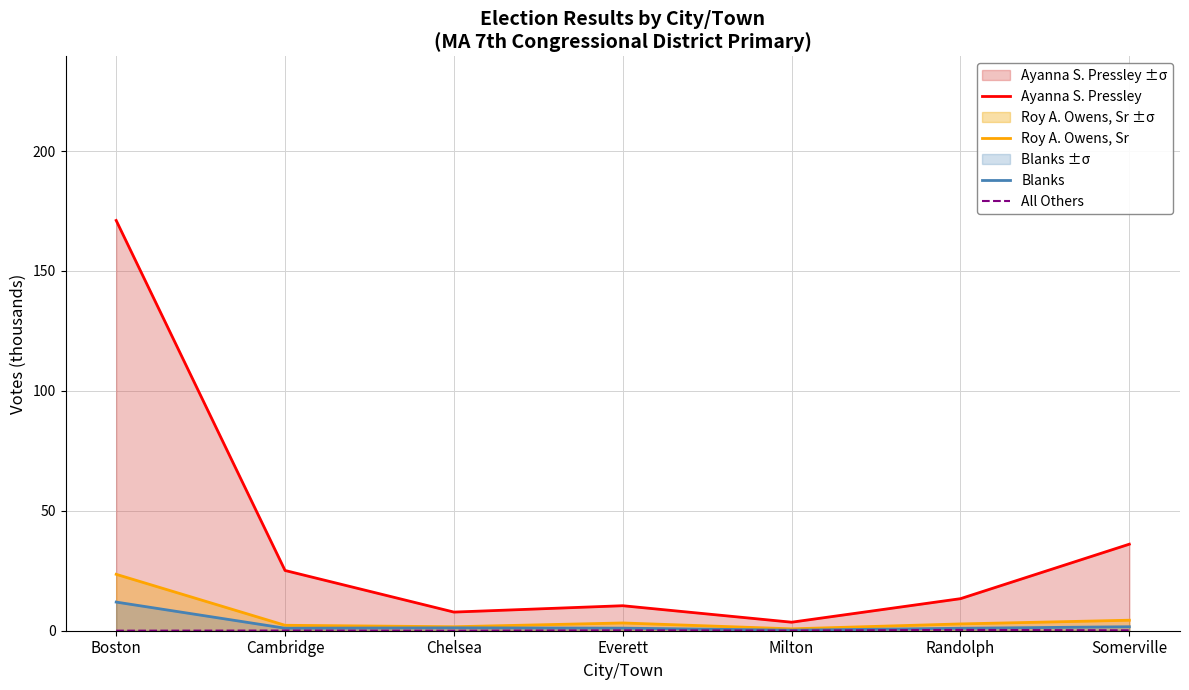

Which series has the largest total across all categories?

Ayanna S. Pressley